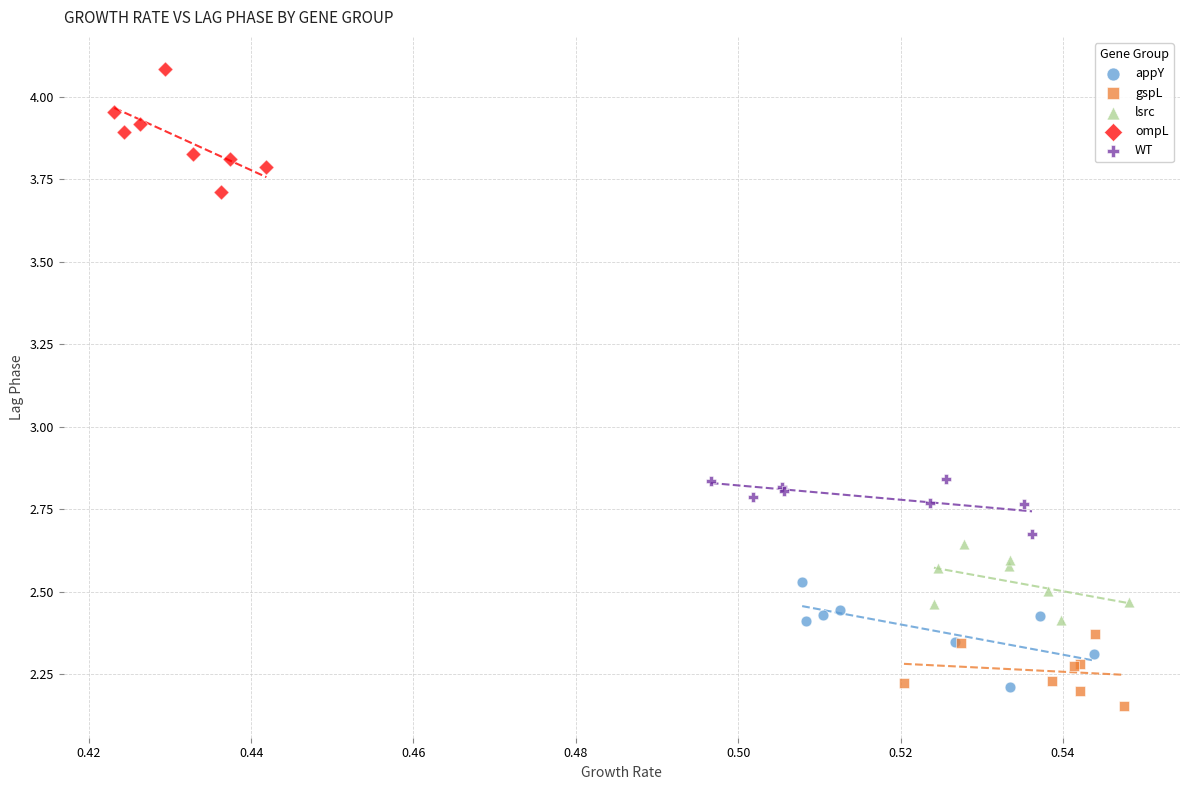

Which series contains the highest Y value?

ompL